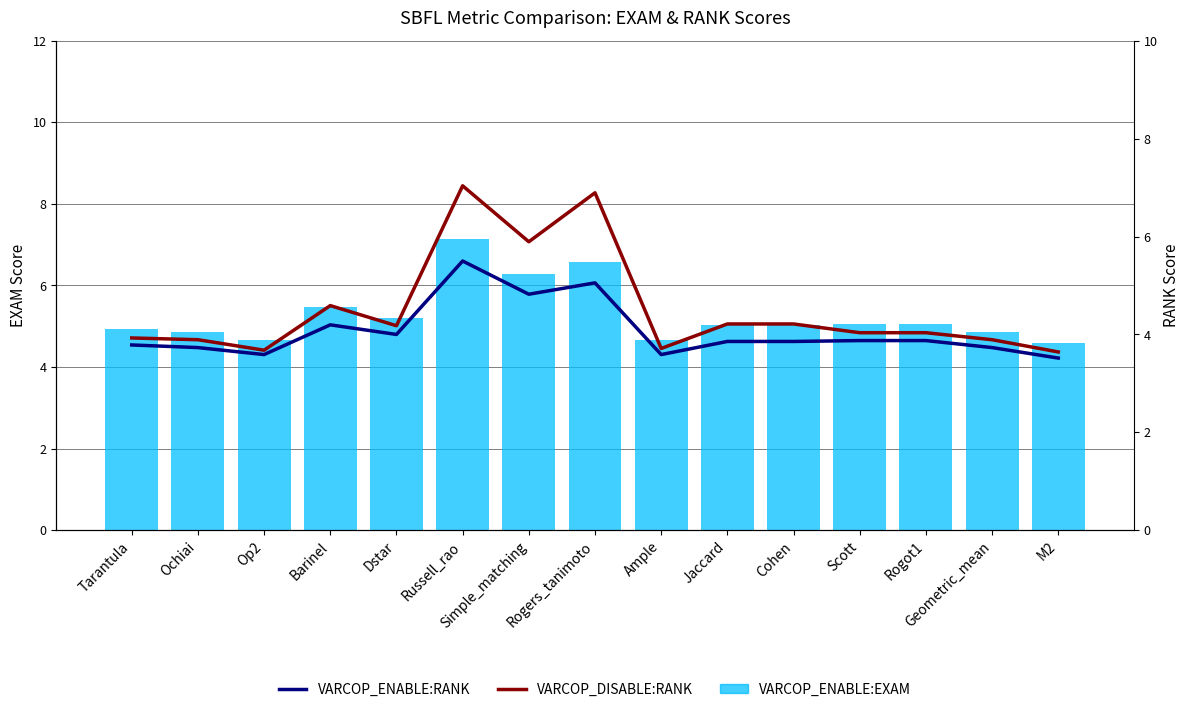

Reading left to right, extract all data points from this chart.

VARCOP_ENABLE:EXAM: 4.9	4.9	4.7	5.5	5.2	7.1	6.3	6.6	4.7	5.0	5.0	5.0	5.0	4.9	4.6
VARCOP_DISABLE:RANK: 3.9	3.9	3.7	4.6	4.2	7.0	5.9	6.9	3.7	4.2	4.2	4.0	4.0	3.9	3.6
VARCOP_ENABLE:RANK: 3.8	3.7	3.6	4.2	4.0	5.5	4.8	5.1	3.6	3.9	3.9	3.9	3.9	3.7	3.5